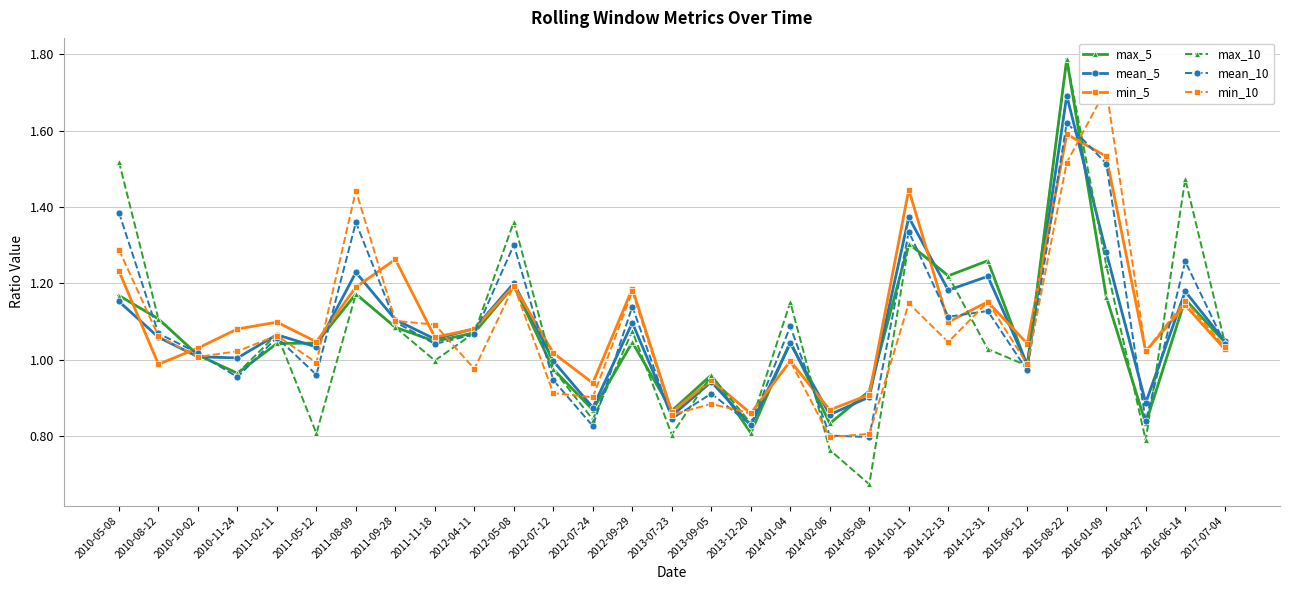

The value of mean_5 at 2010-05-08 is 1.6. True or false?

False